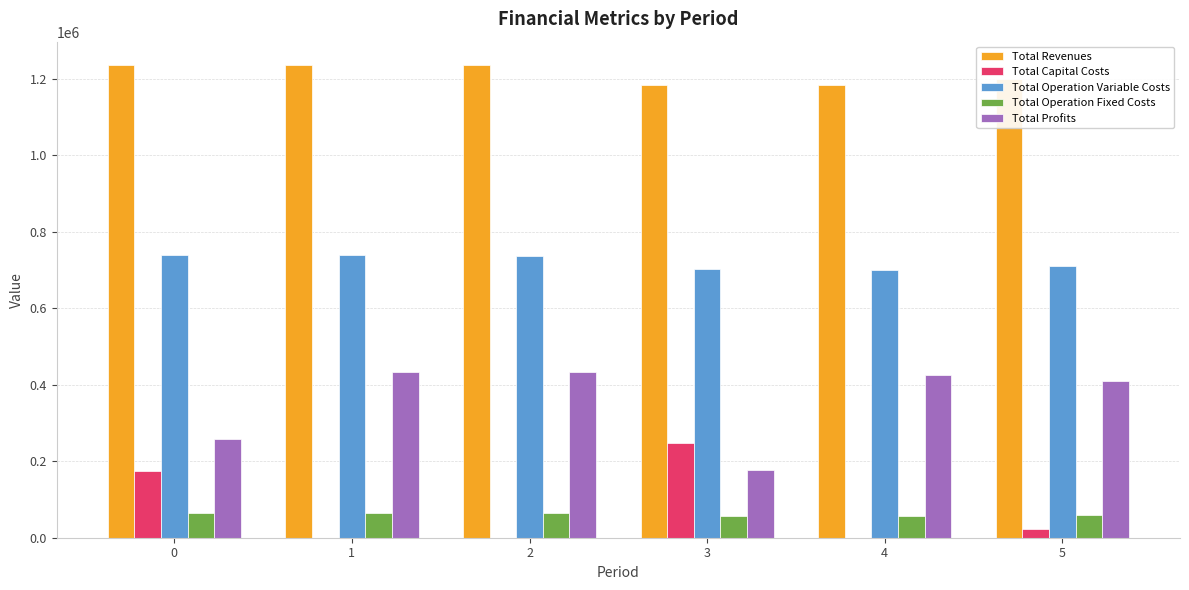

How many groups of bars are there?

6